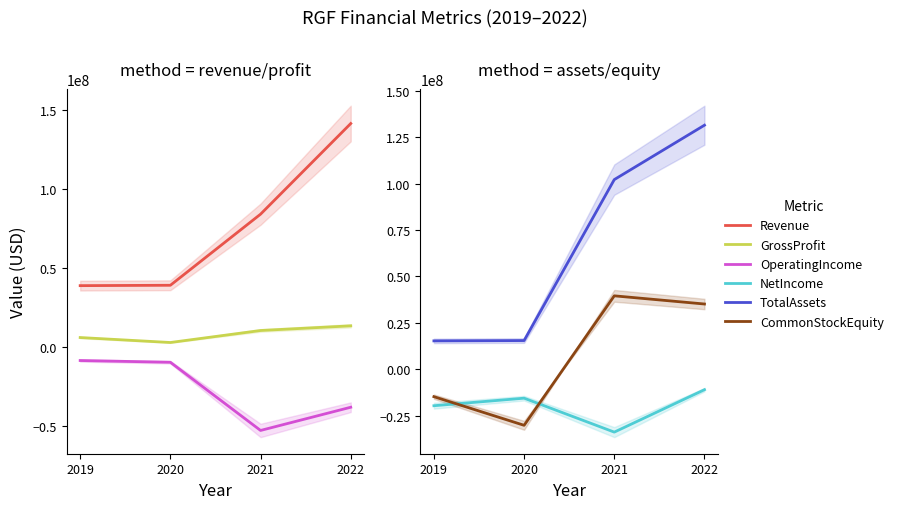

How many values in the GrossProfit series exceed 10294000?

1